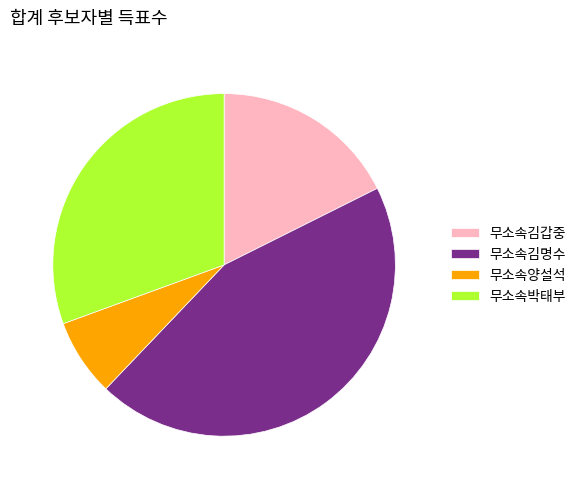

Is the sum of 무소속양설석 and 무소속김명수 greater than half?

Yes